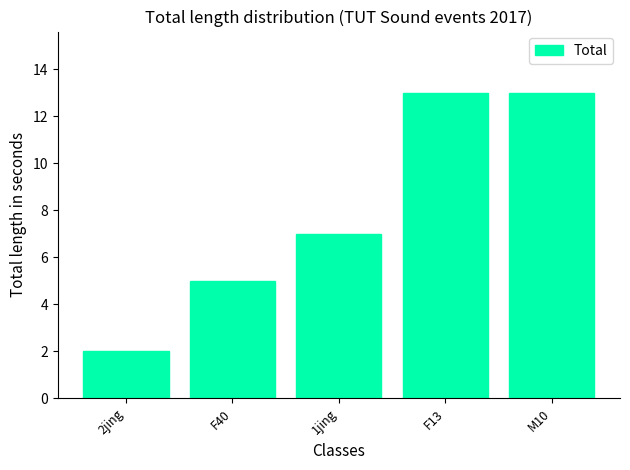

What is the label of the 2nd bar from the left?

F40